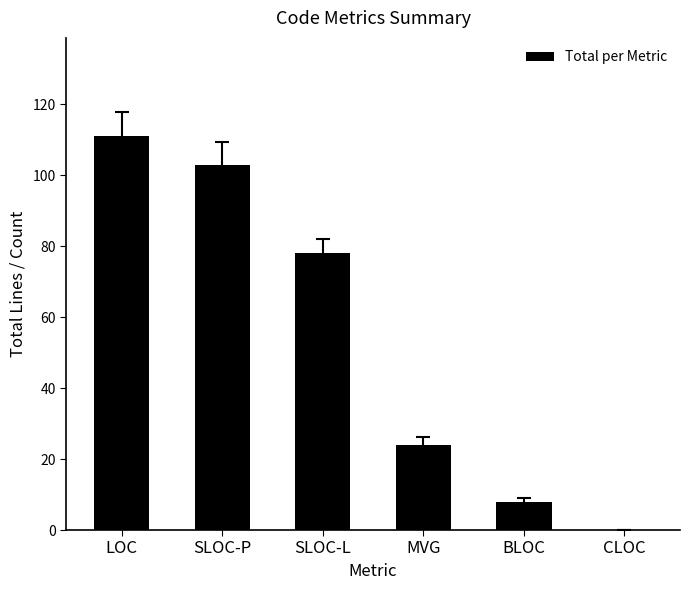

What is the change in value from SLOC-P to MVG?

-79